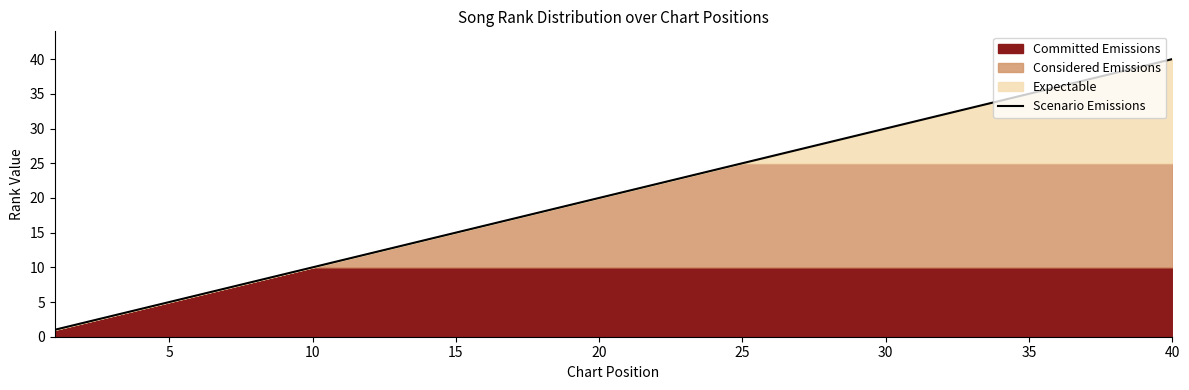

The chart shows a value of 24 at 17. True or false?

False